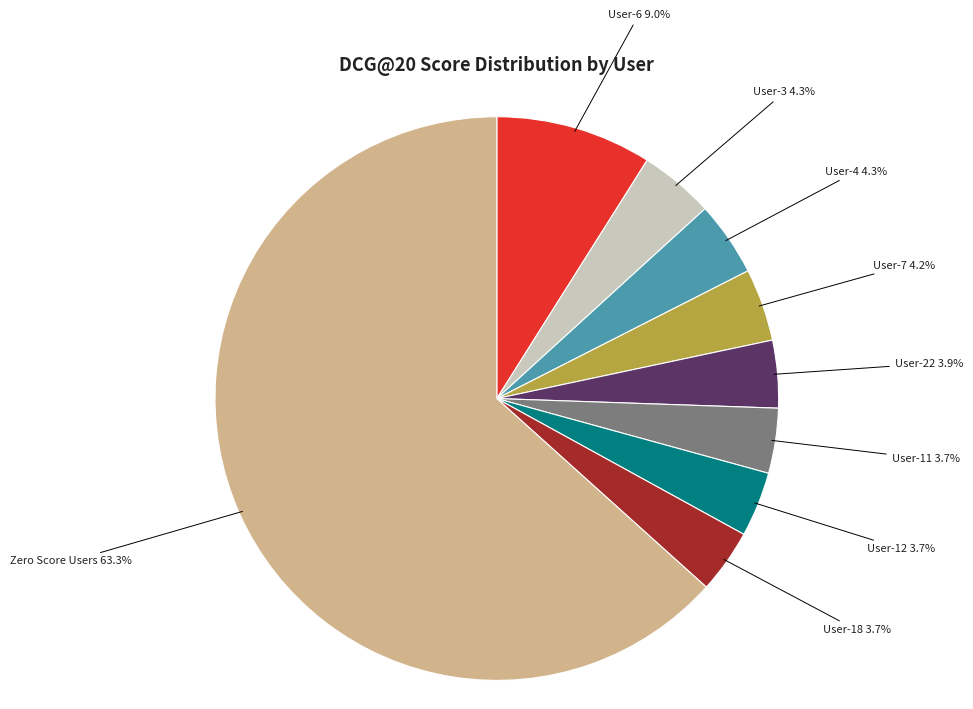

How many slices are in this pie chart?

9